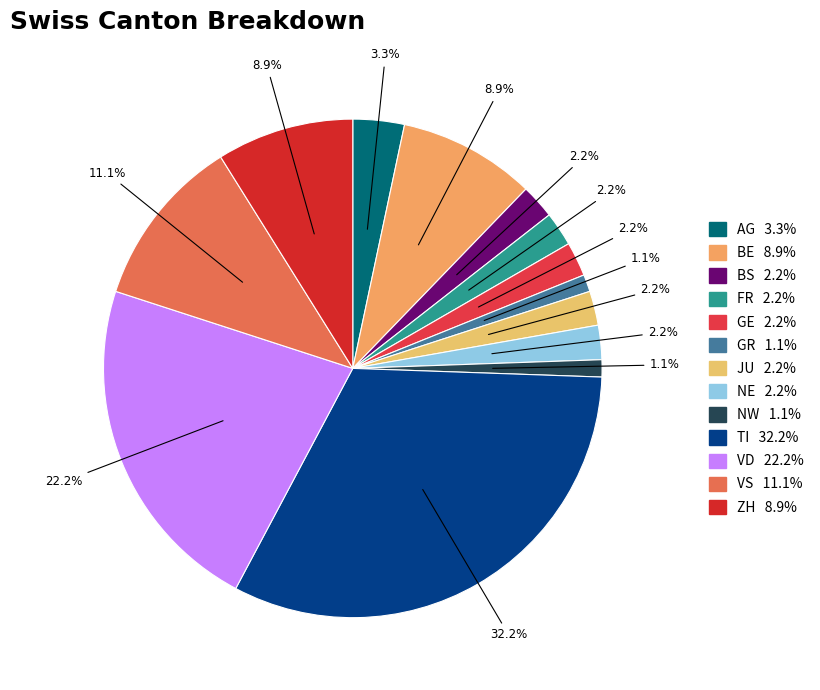

Rank the categories by value from lowest to highest.

GR, NW, BS, FR, GE, JU, NE, AG, BE, ZH, VS, VD, TI